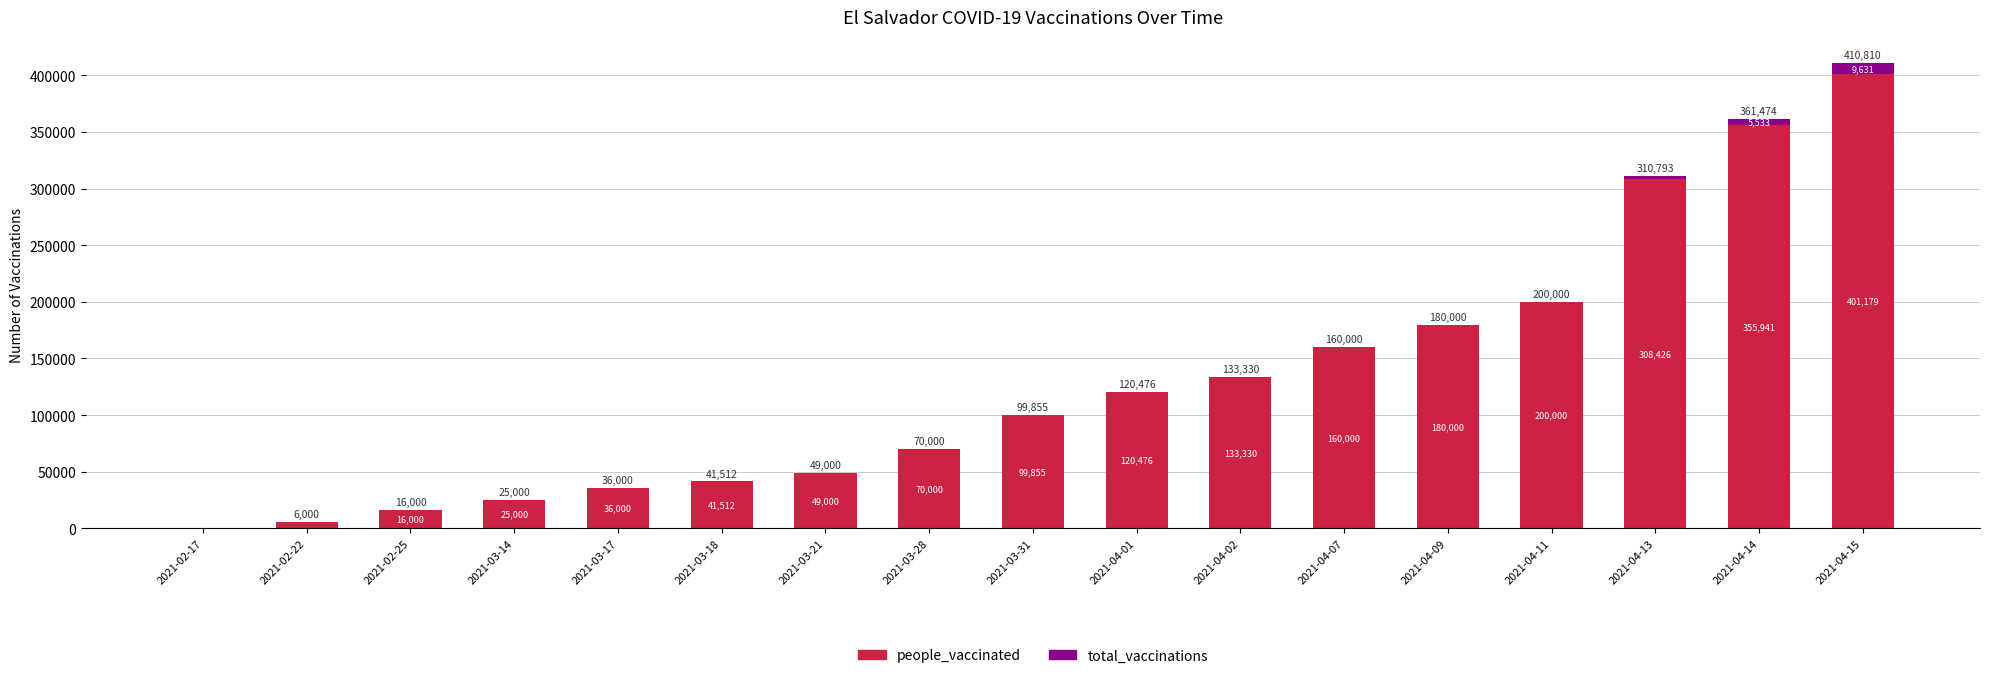

Reading left to right, list the values for the people_vaccinated series.

2021-02-17=0	2021-02-22=6000	2021-02-25=16000	2021-03-14=25000	2021-03-17=36000	2021-03-18=41512	2021-03-21=49000	2021-03-28=70000	2021-03-31=99855	2021-04-01=120476	2021-04-02=133330	2021-04-07=160000	2021-04-09=180000	2021-04-11=200000	2021-04-13=308426	2021-04-14=355941	2021-04-15=401179